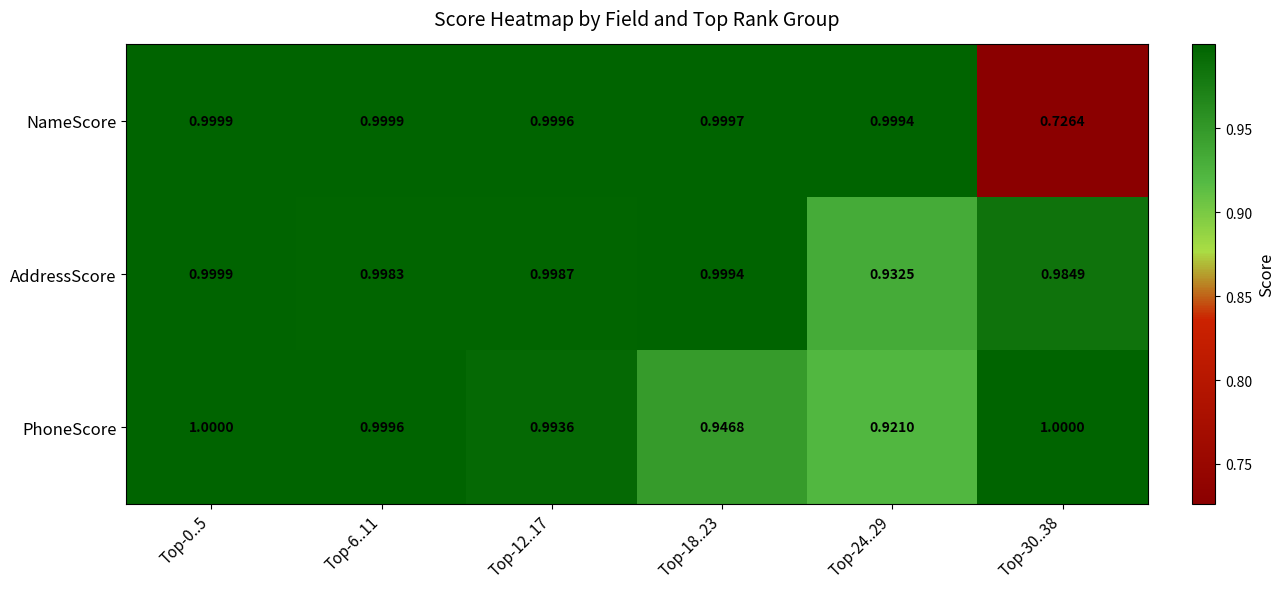

Rank the series at Top-18..23 from lowest to highest value.

PhoneScore, AddressScore, NameScore